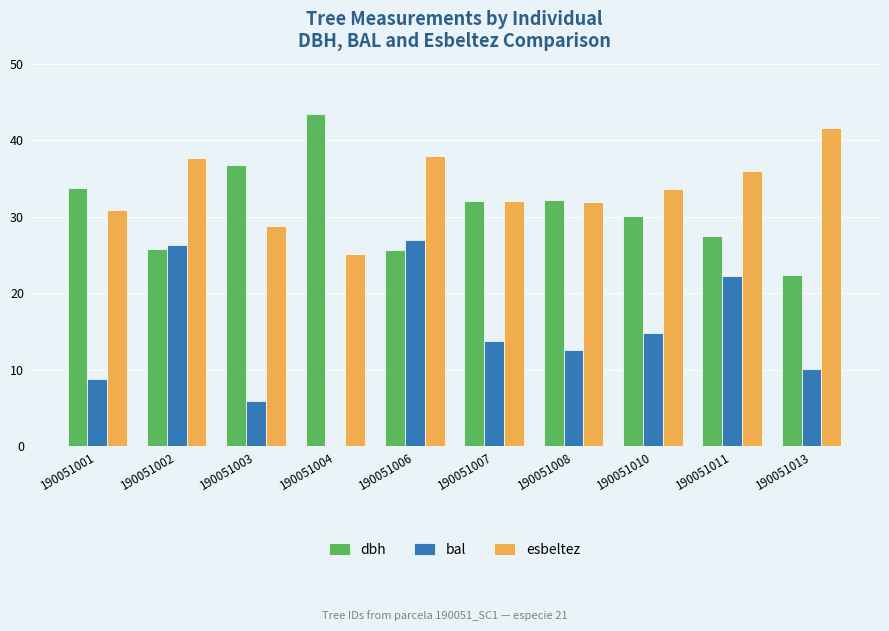

The bal series shows 0.0 at 190051004. True or false?

True